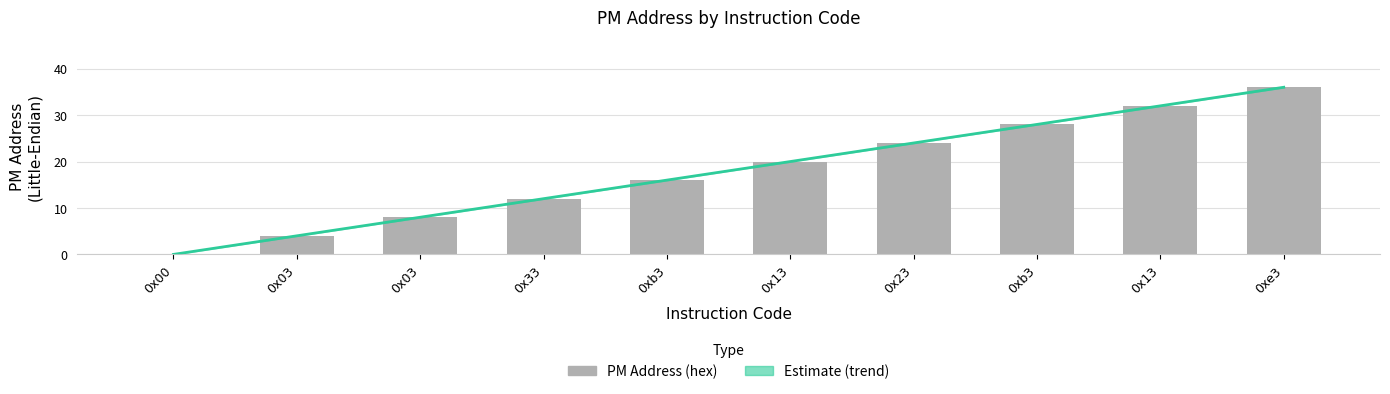

Which has a higher value, 0x23 or 0x33?

0x23